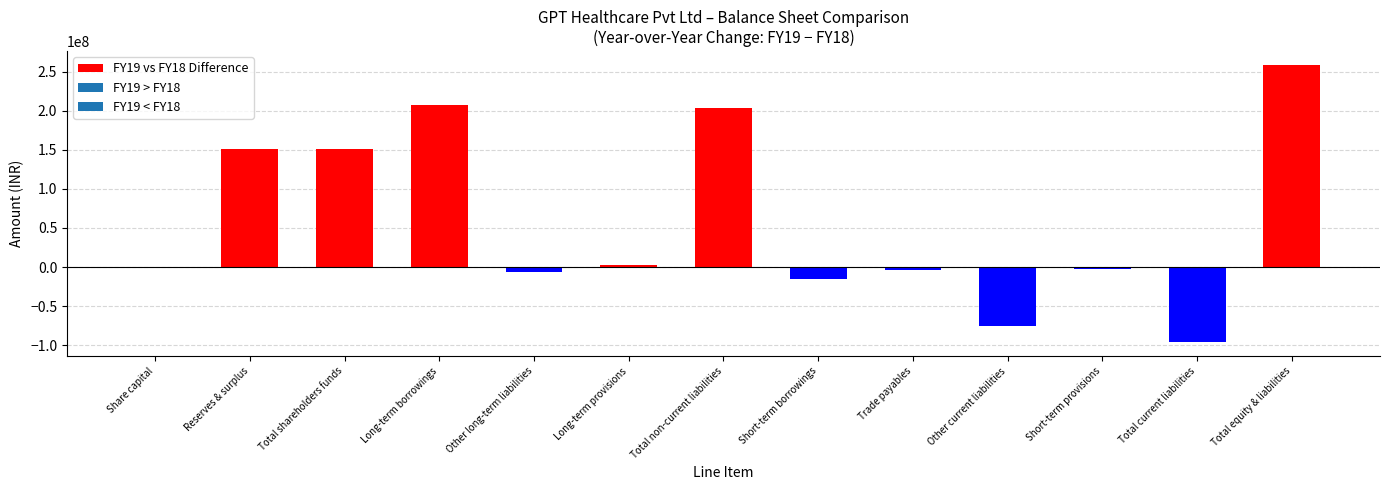

What is the approximate value at Other current liabilities?

-75015000